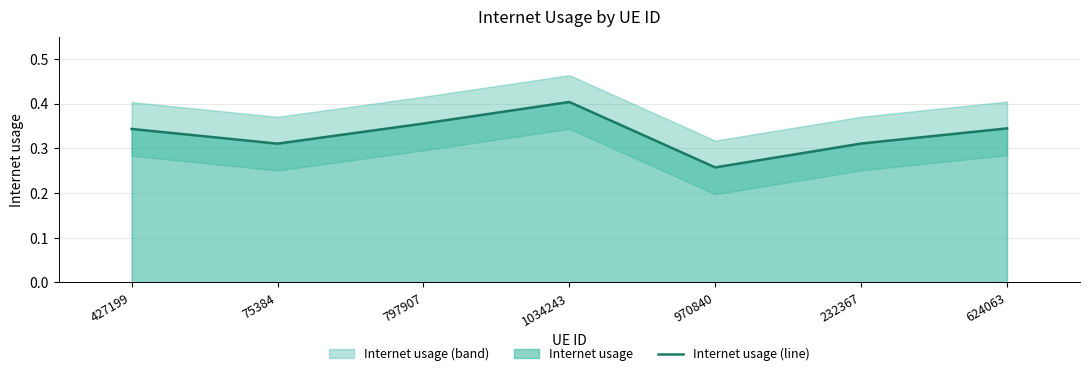

List the labels in order of value, largest first.

1034243, 797907, 624063, 427199, 232367, 75384, 970840